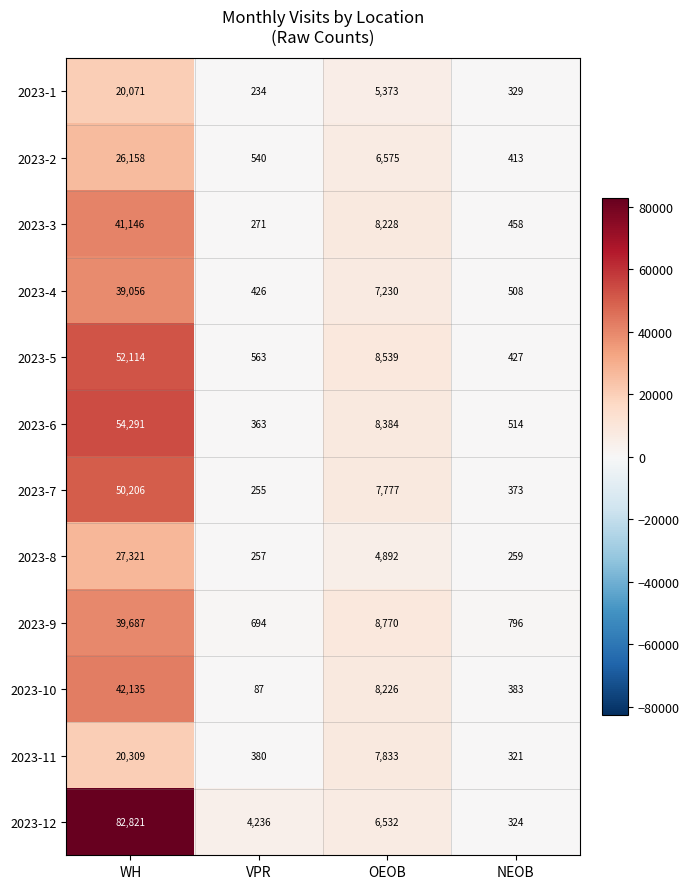

What is the smallest value displayed?

87